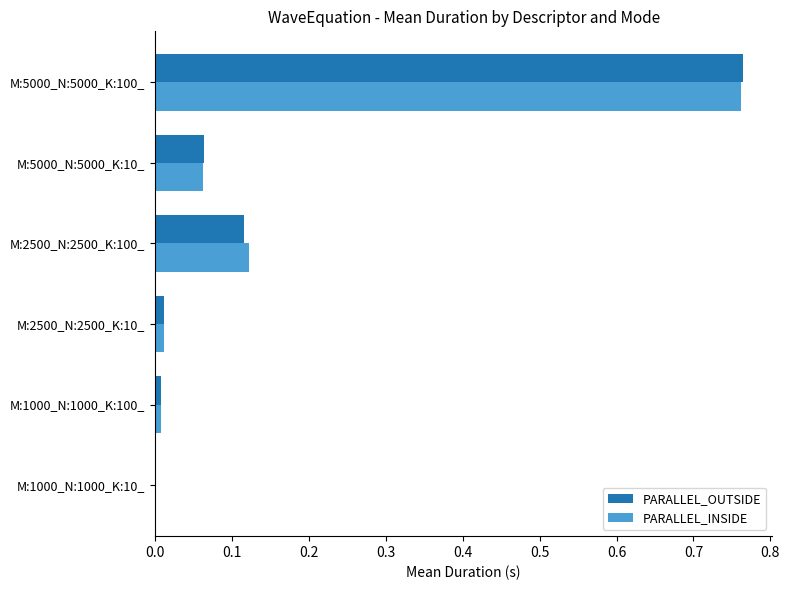

Which label corresponds to the largest value in the chart?

M:5000_N:5000_K:100_